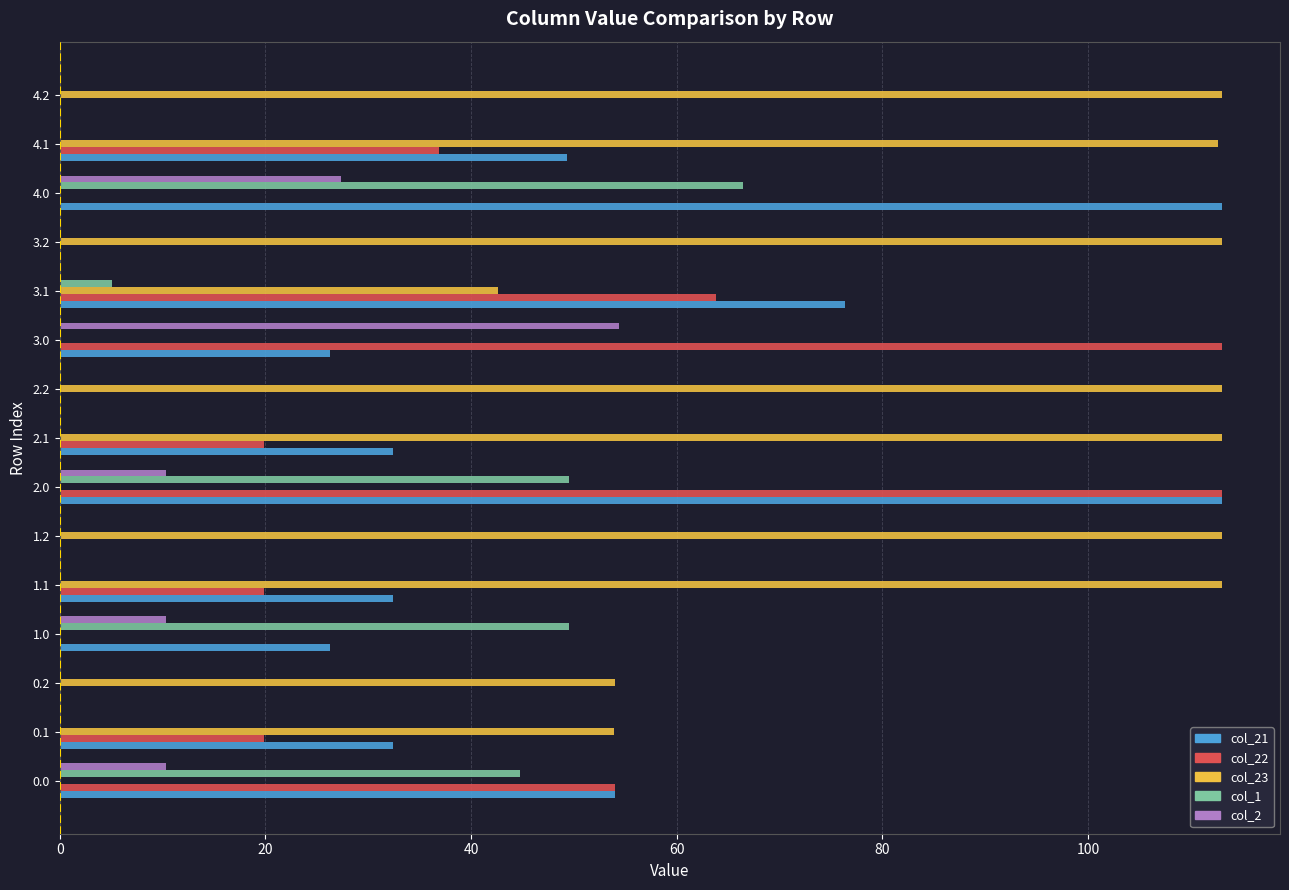

True or false: col_21 has a value of 26.3 at 3.0.

True